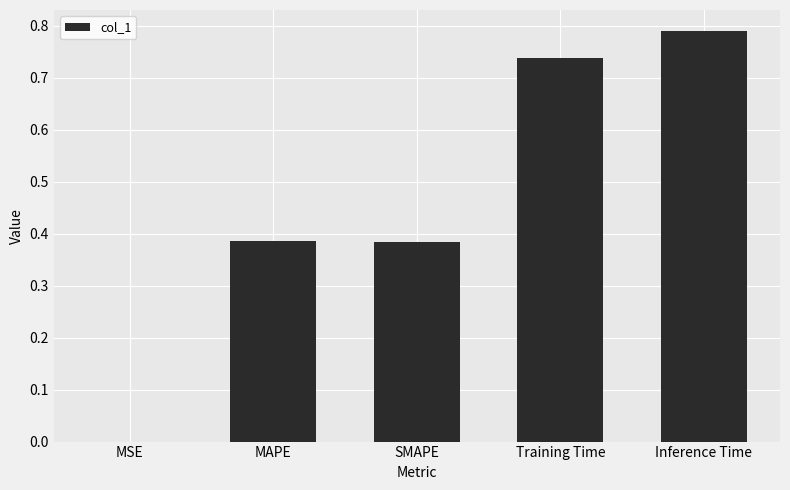

Are the bars grouped side by side (vs. stacked)?

No